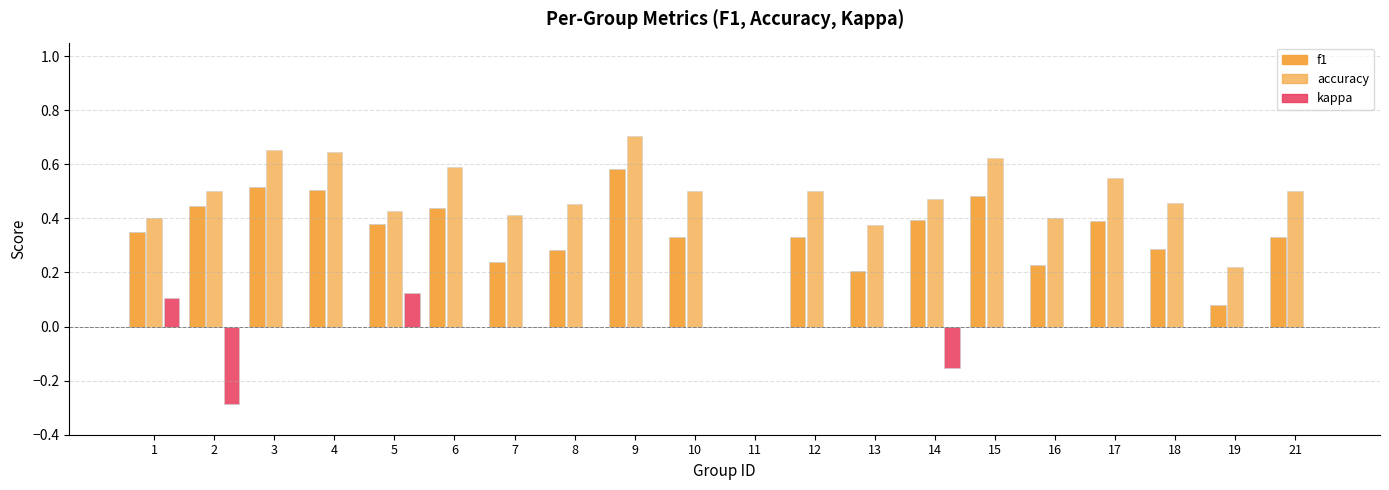

How many data points in accuracy are above 0?

19